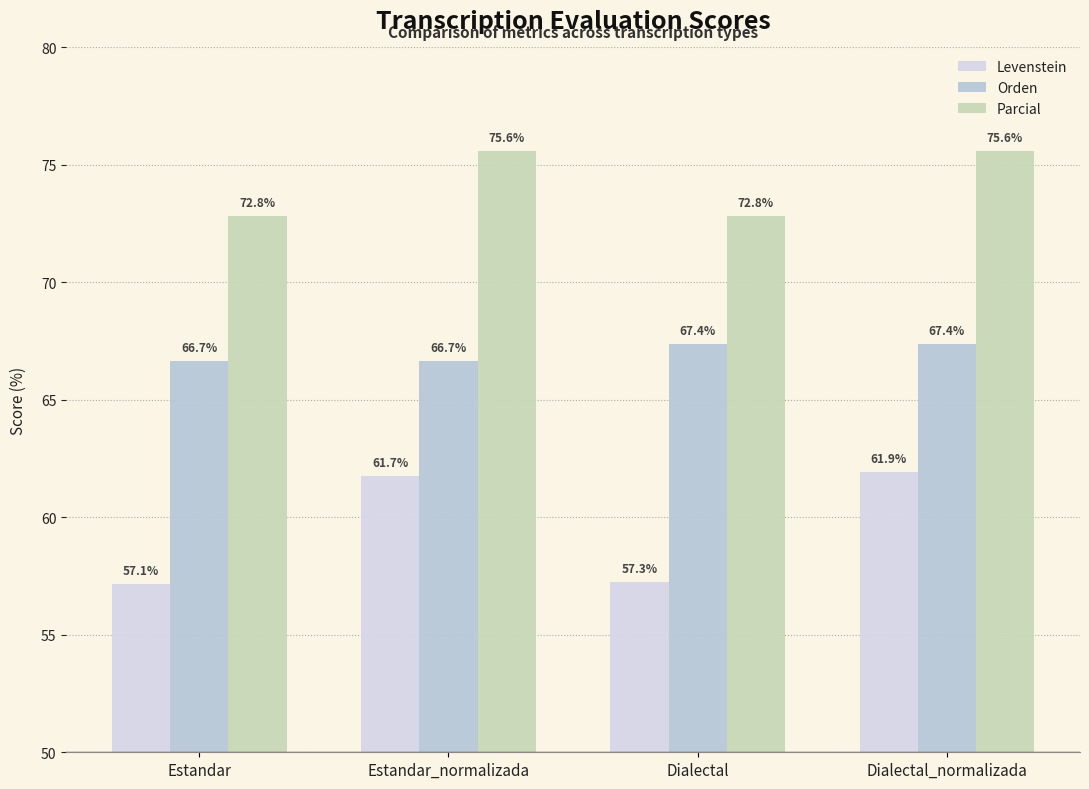

How many series are shown in this chart?

3